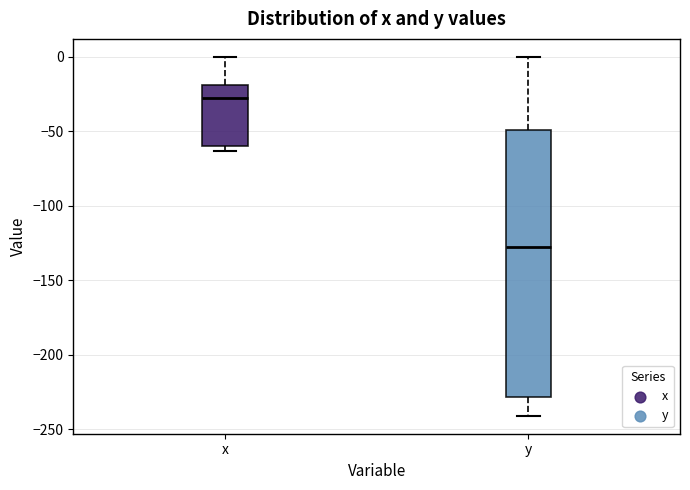

Where is the upper edge of the box for x on the y-axis? The values are not printed on the chart, so give them approximately, as read against the axis.

-20